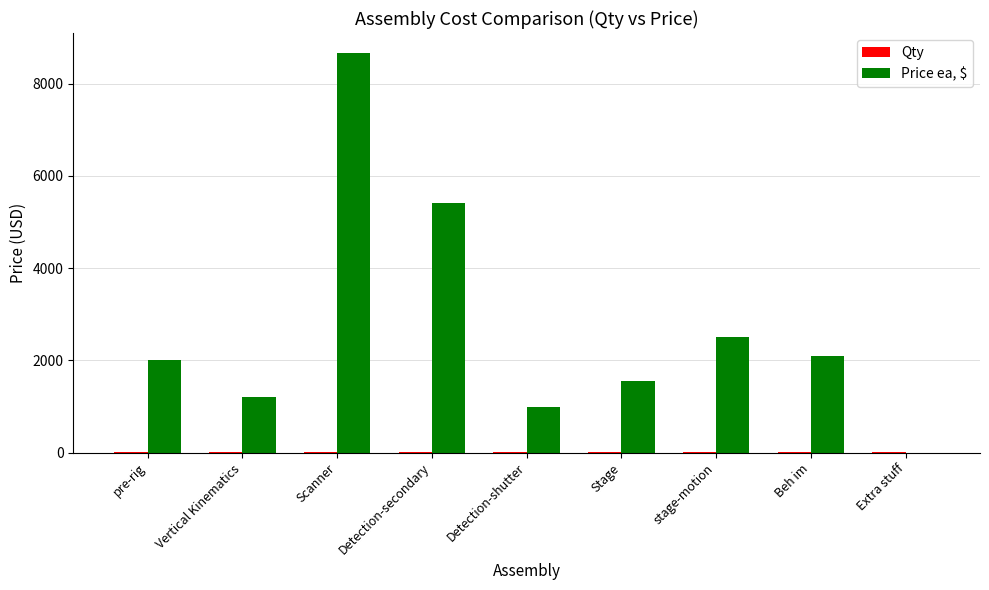

At which label is Price ea, $ closest to 4332?

Detection-secondary